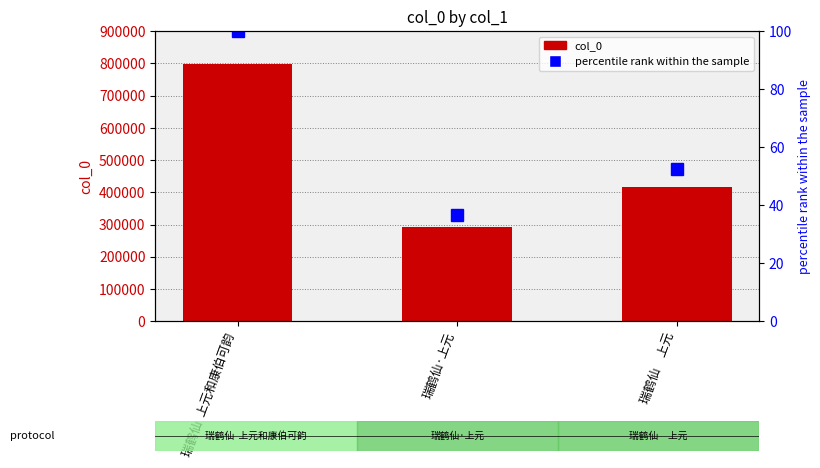

Which series has the widest spread of values?

col_0